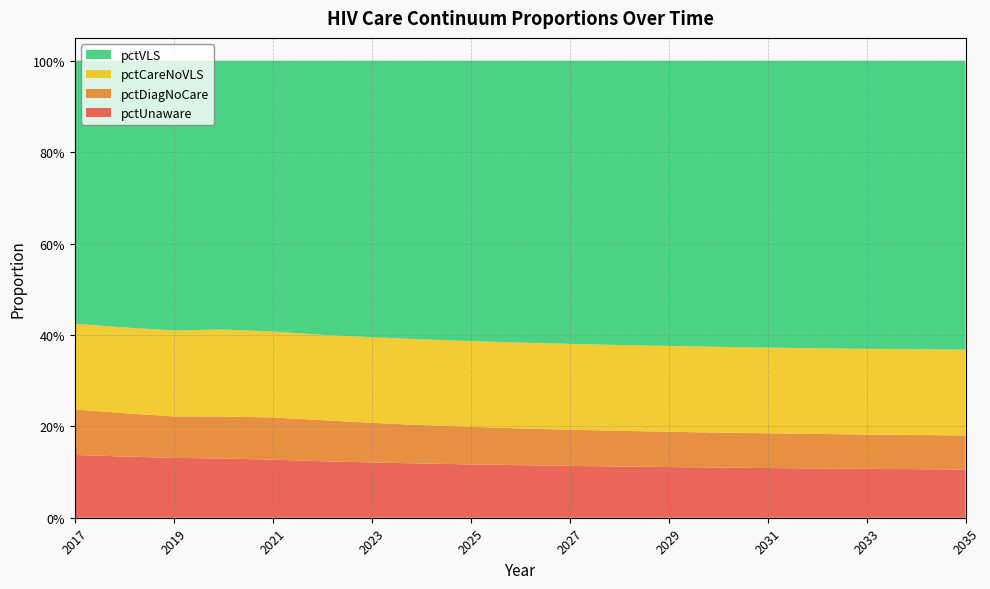

Reading left to right, list all the values displayed in this chart.

pctUnaware: 0.1	0.1	0.1	0.1	0.1	0.1	0.1	0.1	0.1	0.1	0.1	0.1	0.1	0.1	0.1	0.1	0.1	0.1	0.1
pctDiagNoCare: 0.1	0.1	0.1	0.1	0.1	0.1	0.1	0.1	0.1	0.1	0.1	0.1	0.1	0.1	0.1	0.1	0.1	0.1	0.1
pctCareNoVLS: 0.2	0.2	0.2	0.2	0.2	0.2	0.2	0.2	0.2	0.2	0.2	0.2	0.2	0.2	0.2	0.2	0.2	0.2	0.2
pctVLS: 0.6	0.6	0.6	0.6	0.6	0.6	0.6	0.6	0.6	0.6	0.6	0.6	0.6	0.6	0.6	0.6	0.6	0.6	0.6